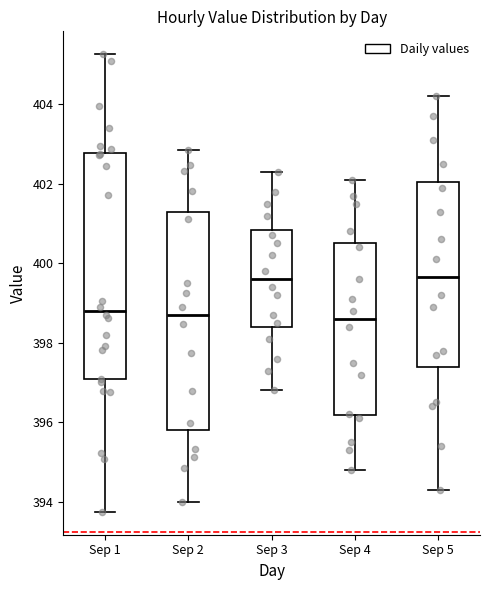

Reading left to right, read every box against the y-axis: the position of its median line, the range the box covers, and the ends of its whiskers. The values are not printed on the chart, so give them approximately, as read against the axis.

Sep 1: median 398.8, box 397.0 to 402.8, whiskers 393.8 to 405.2
Sep 2: median 398.6, box 395.8 to 401.2, whiskers 394.0 to 402.8
Sep 3: median 399.6, box 398.4 to 400.8, whiskers 396.8 to 402.4
Sep 4: median 398.6, box 396.2 to 400.6, whiskers 394.8 to 402.2
Sep 5: median 399.6, box 397.4 to 402.0, whiskers 394.4 to 404.2